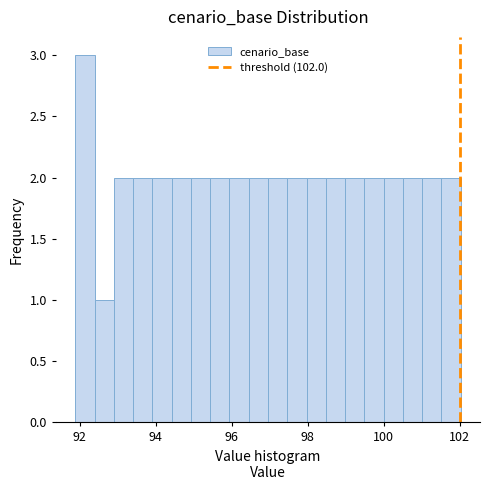

Around what value on the x-axis is the tallest bar? Give the approximate position of its centre, as read against the axis.

92.2